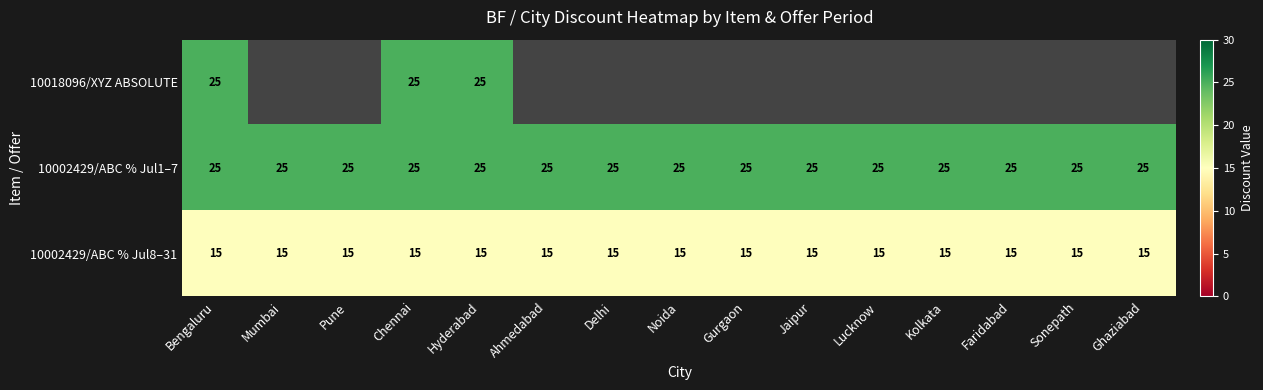

The 10002429/ABC % Jul1–7 series shows 25 at Delhi. True or false?

True